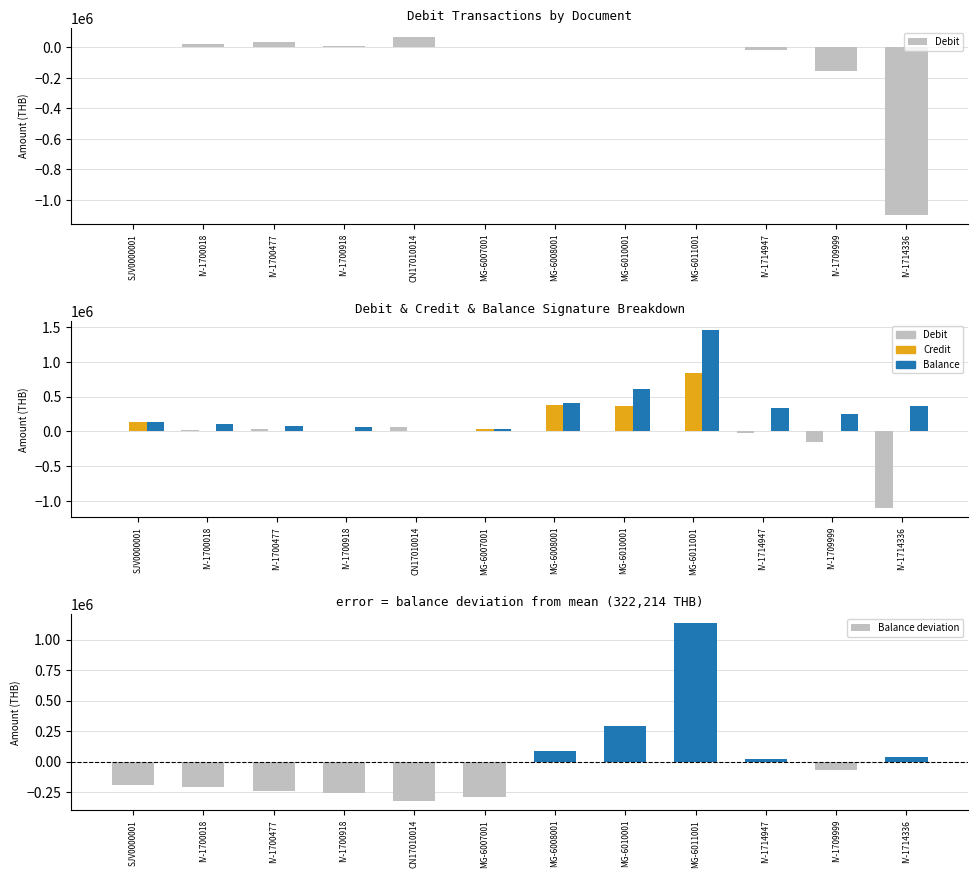

Rank the series by their maximum value, from highest to lowest.

Balance, Balance deviation, Credit, Debit